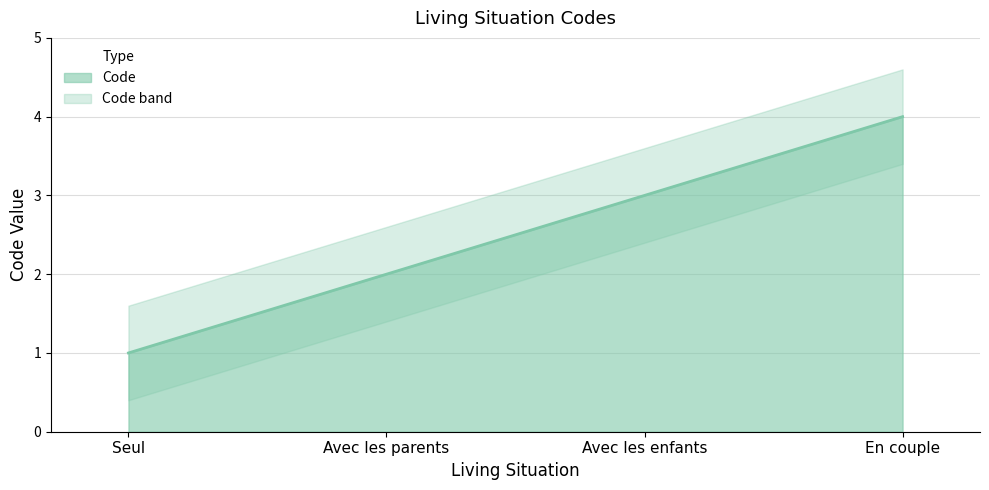

Reading right to left, extract all data points from this chart.

En couple=4	Avec les enfants=3	Avec les parents=2	Seul=1